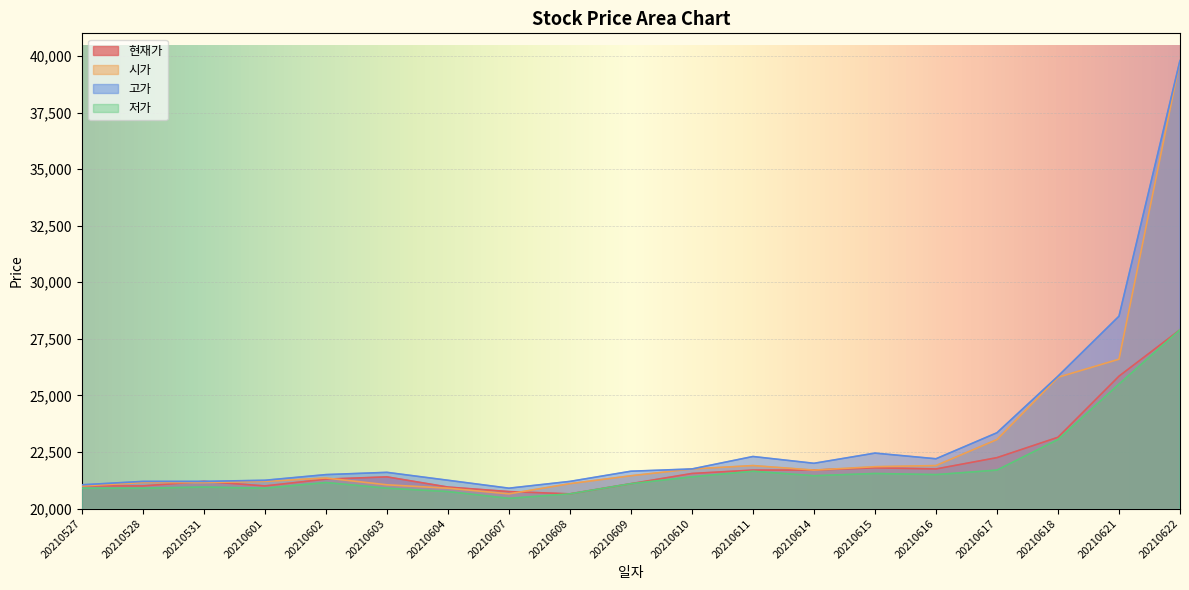

What is the minimum value for 저가?

20450